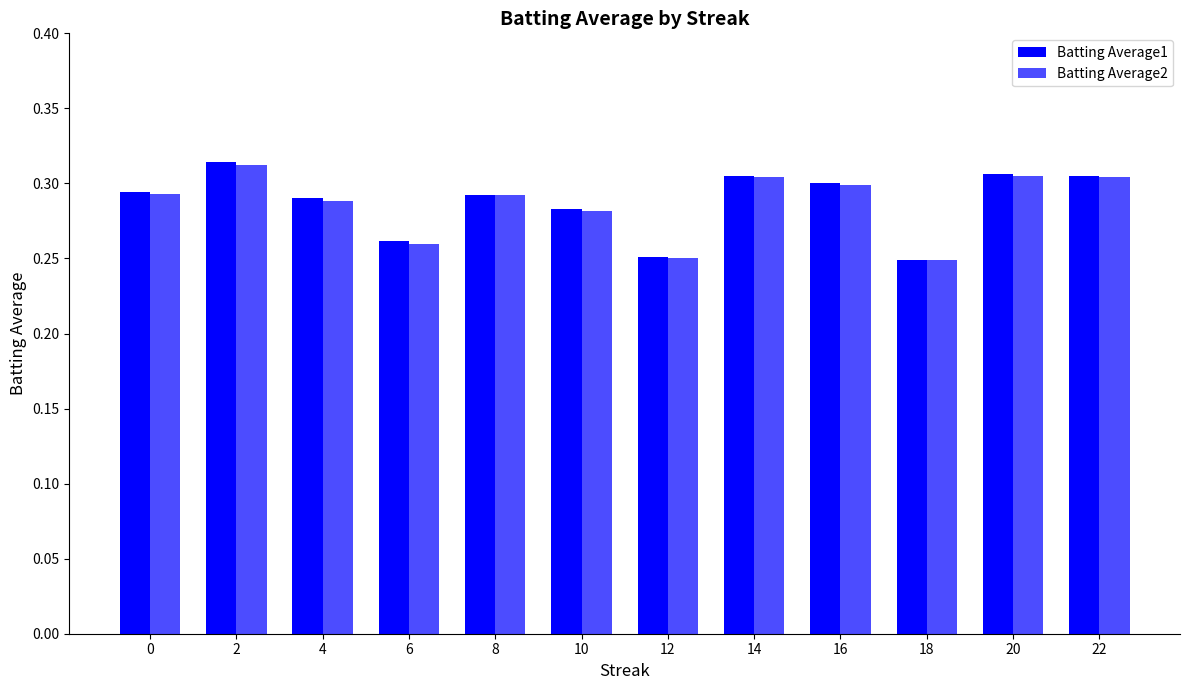

Count the number of data series in this chart.

2